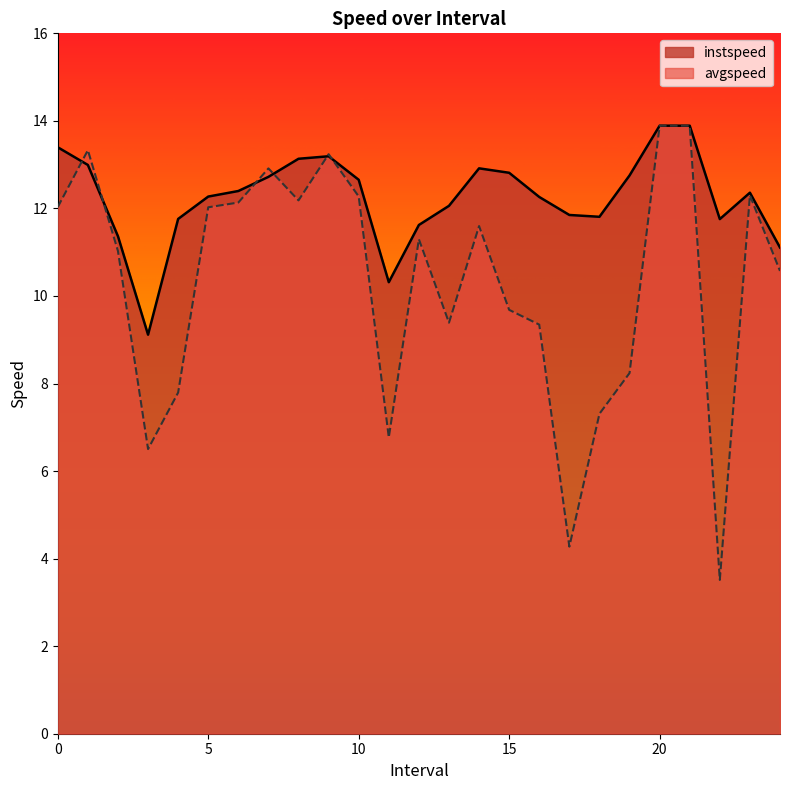

How many data points in avgspeed are above 11?

14